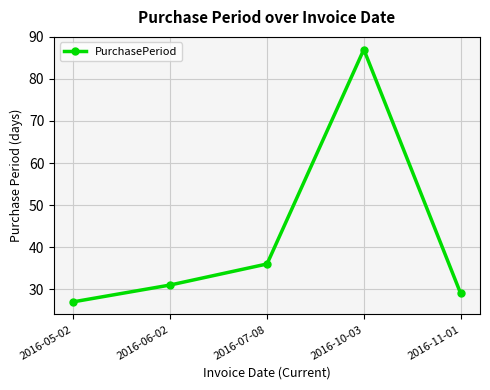

Is it true that the value at 2016-05-02 is 8?

False